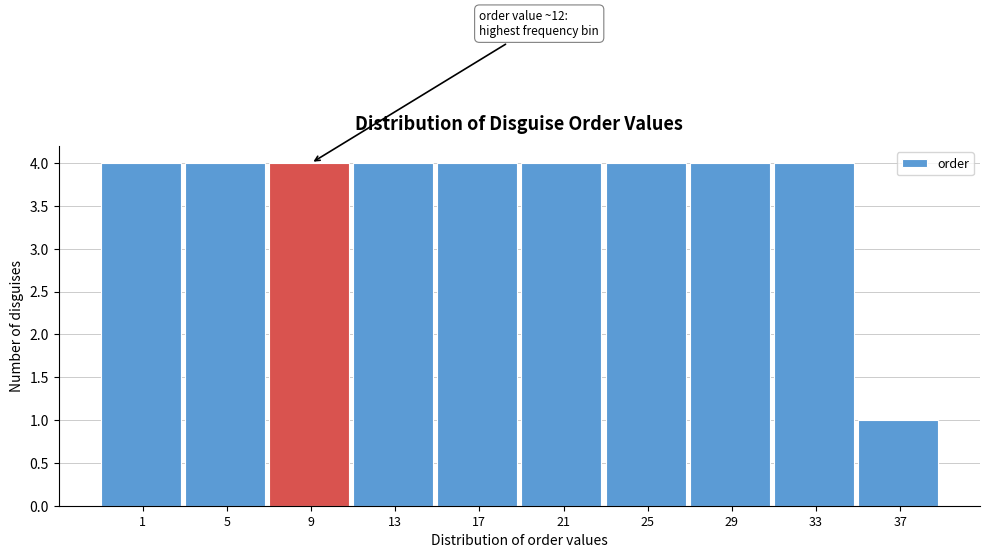

Reading left to right, transcribe all the data shown in this chart.

1=4	5=4	9=4	13=4	17=4	21=4	25=4	29=4	33=4	37=1